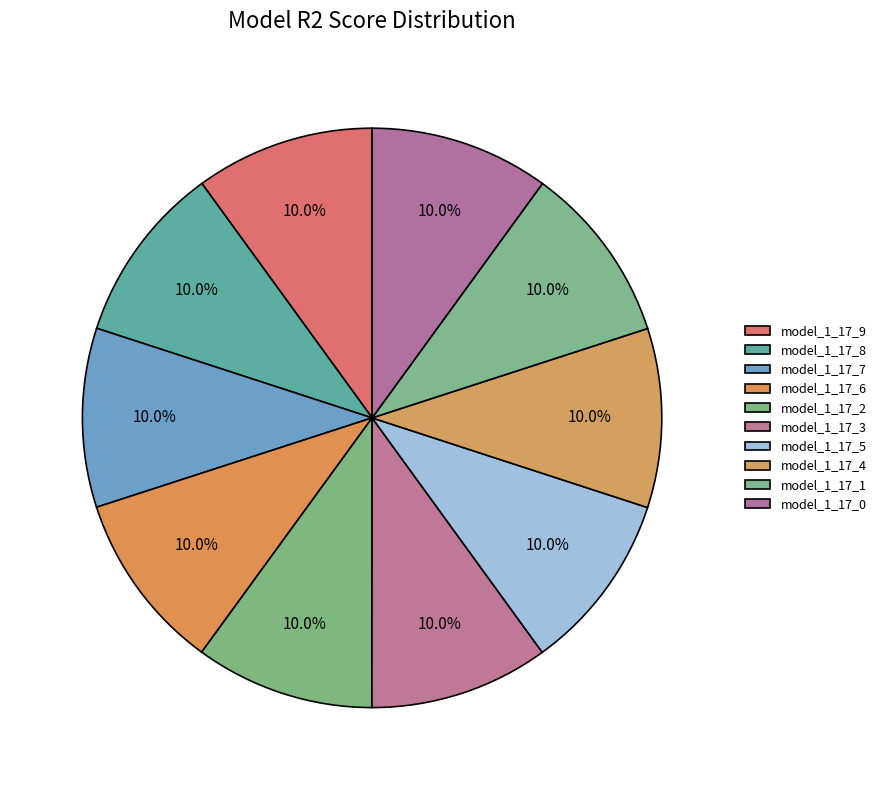

What is the smallest slice in the pie chart?

model_1_17_9